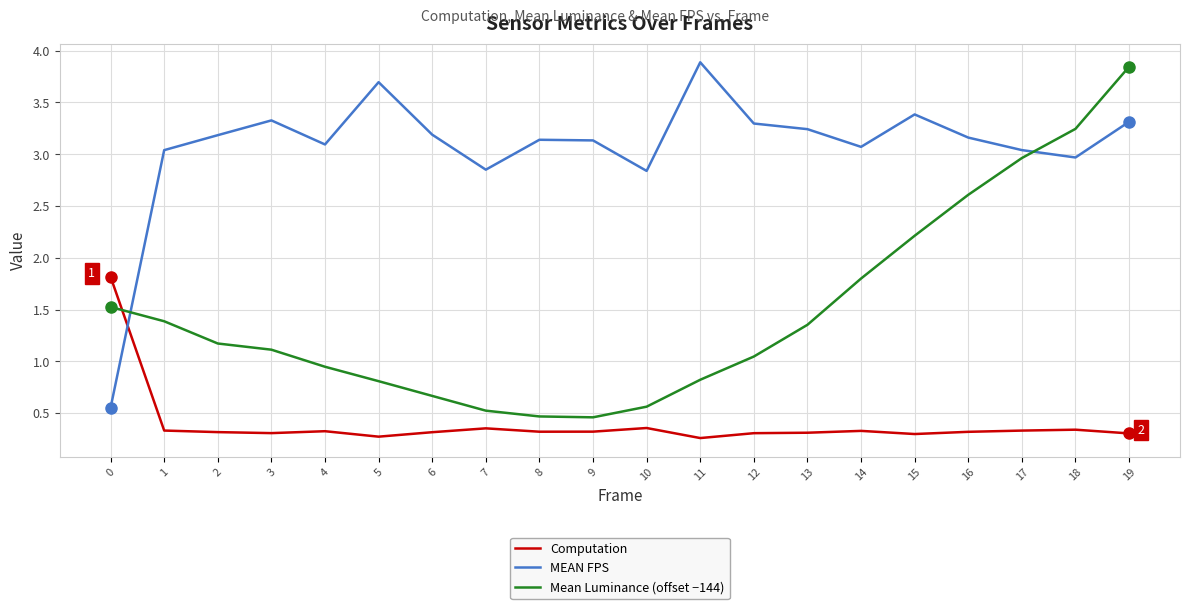

What is the maximum value for Computation?

1.8